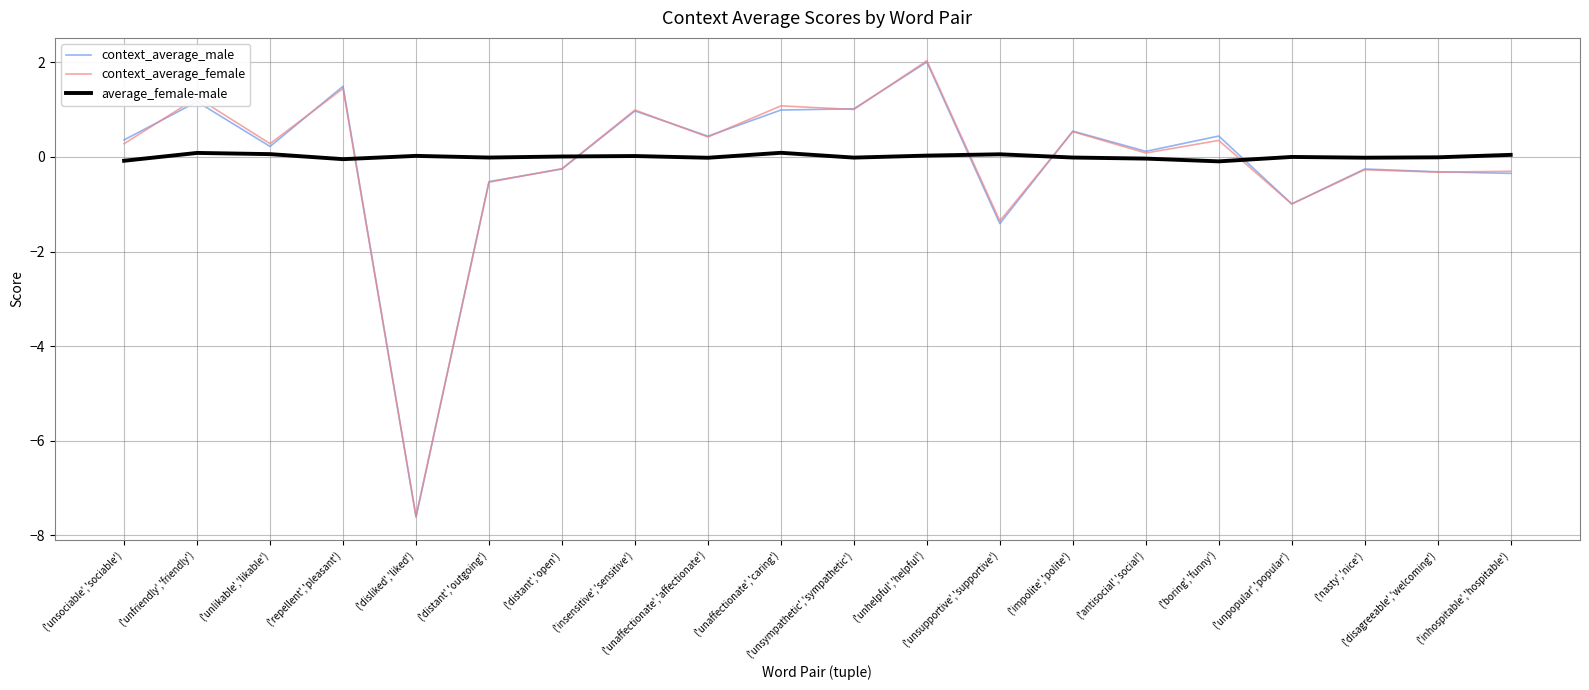

True or false: context_average_male has more than 2 interior local peaks.

True